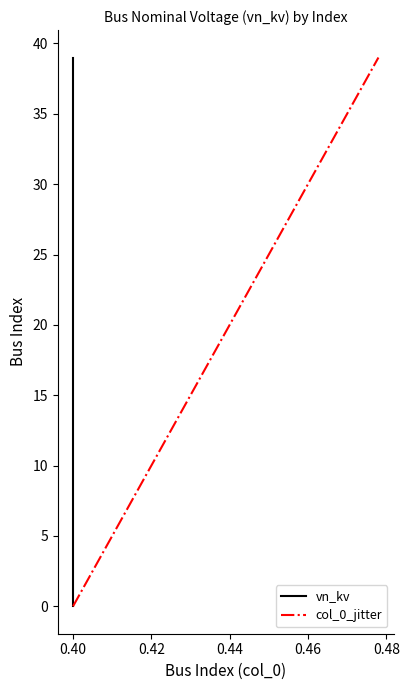

How many lines are shown in the chart?

2